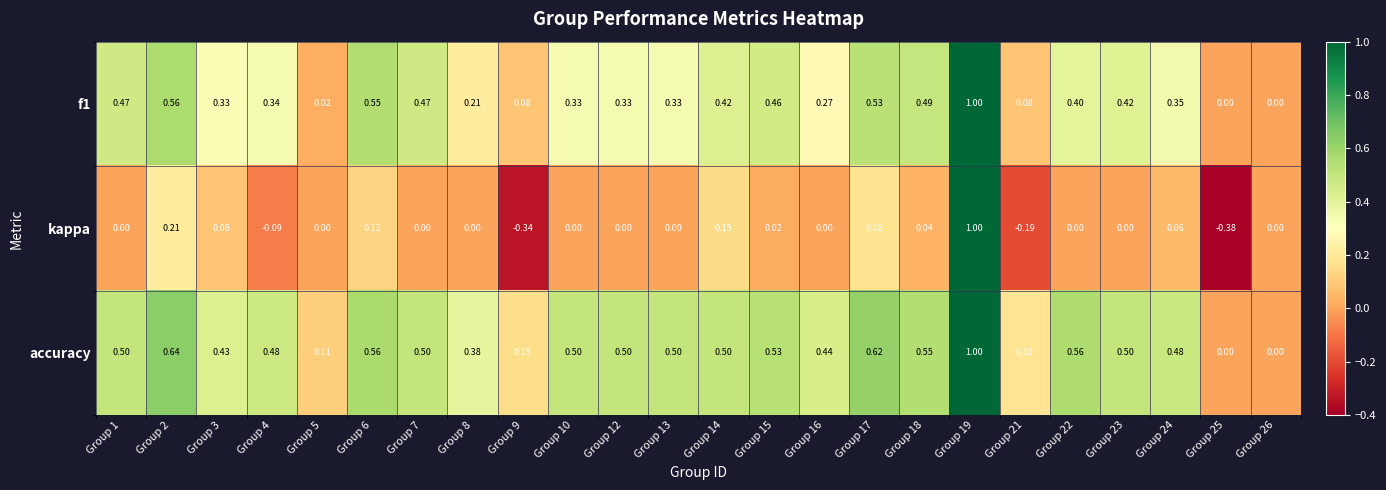

Is the value of accuracy at Group 19 greater than the value of kappa at Group 18?

Yes